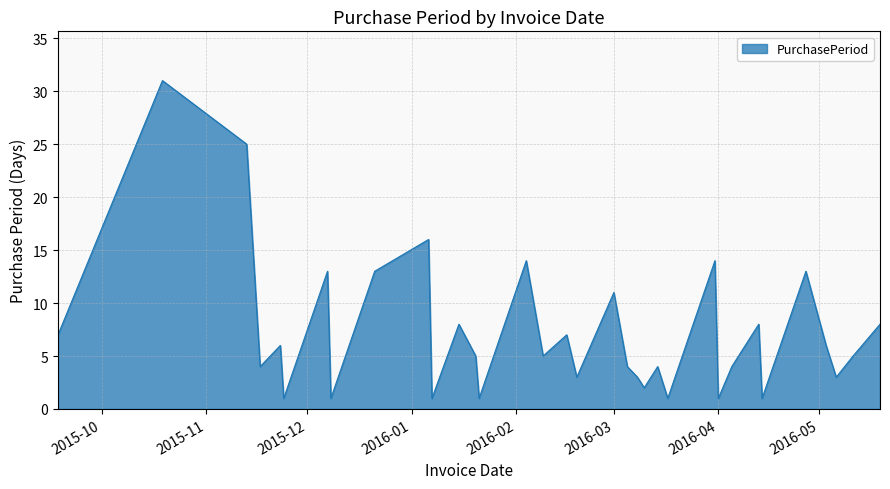

Reading right to left, extract all data points from this chart.

8	5	3	6	13	1	8	4	1	14	1	2	4	2	3	4	11	3	7	5	14	1	5	8	1	16	13	1	13	1	6	4	25	31	7